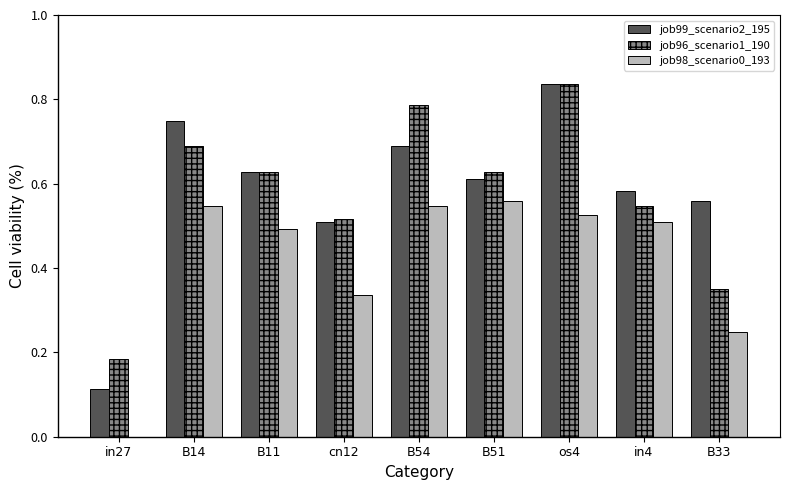

Is it true that job96_scenario1_190 equals 0.0 at in27?

False